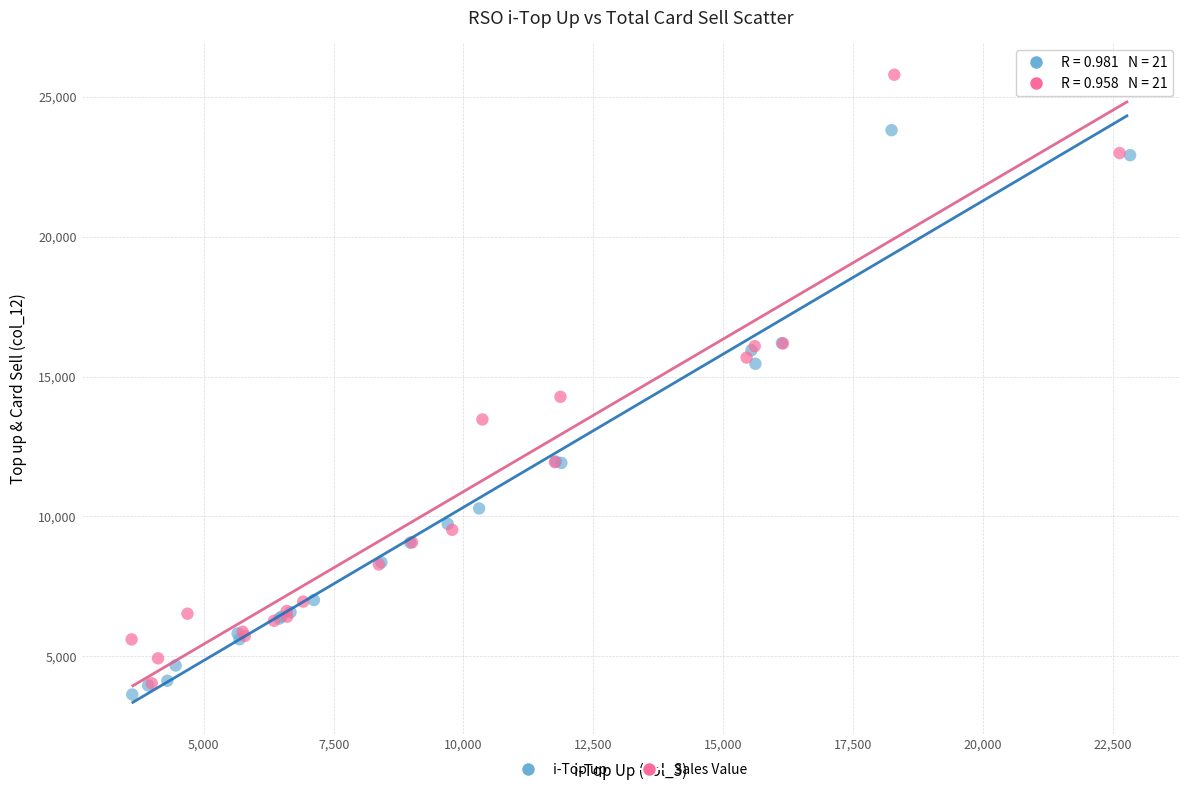

Which series contains the highest Y value?

Sales Value